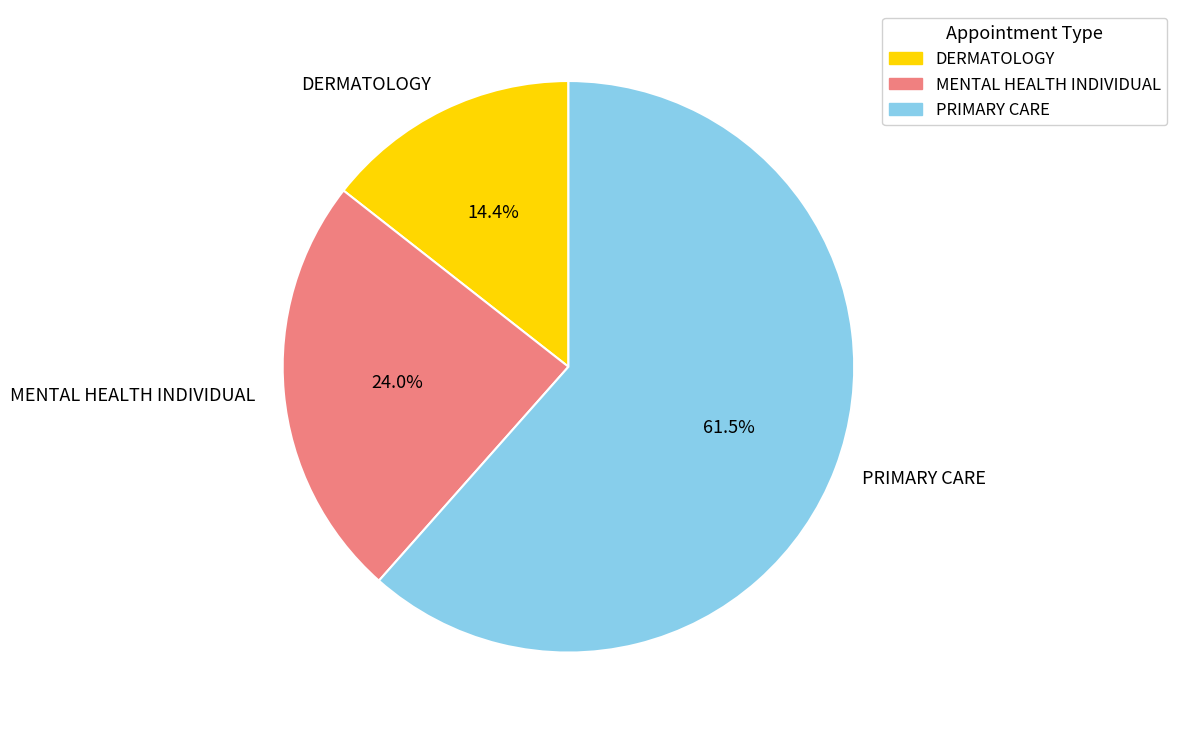

To the nearest percent, what is the average slice percentage?

33%